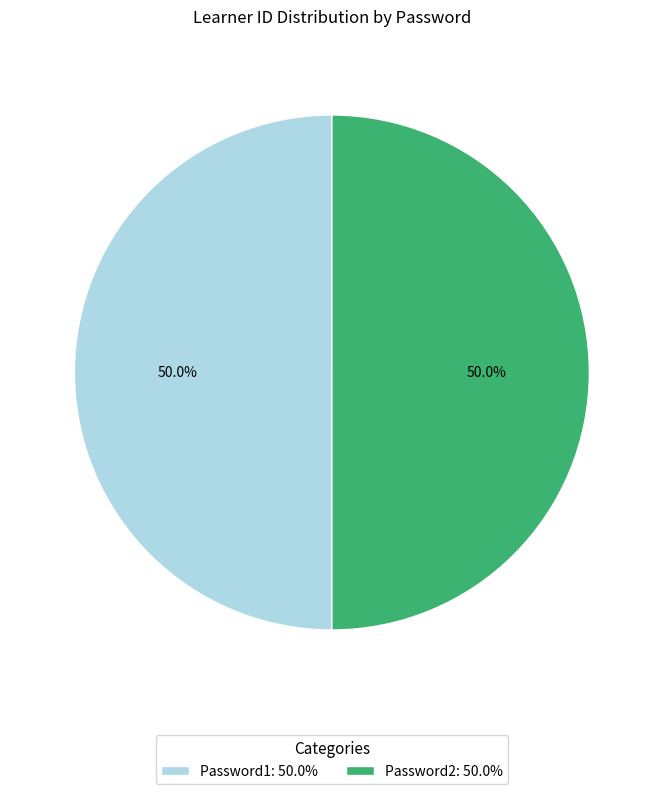

How many slices are in this pie chart?

2